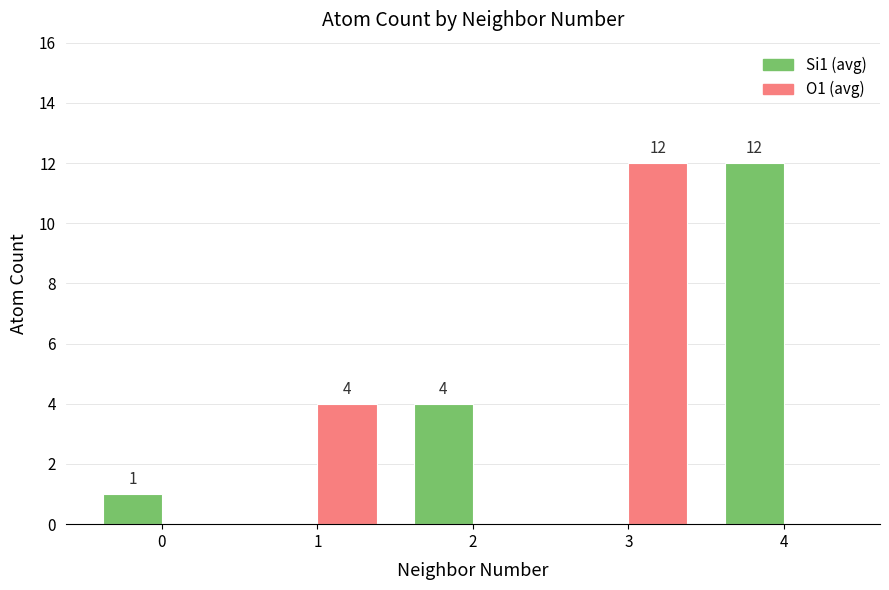

Which series changed the most between 0 and 1?

O1 (avg)